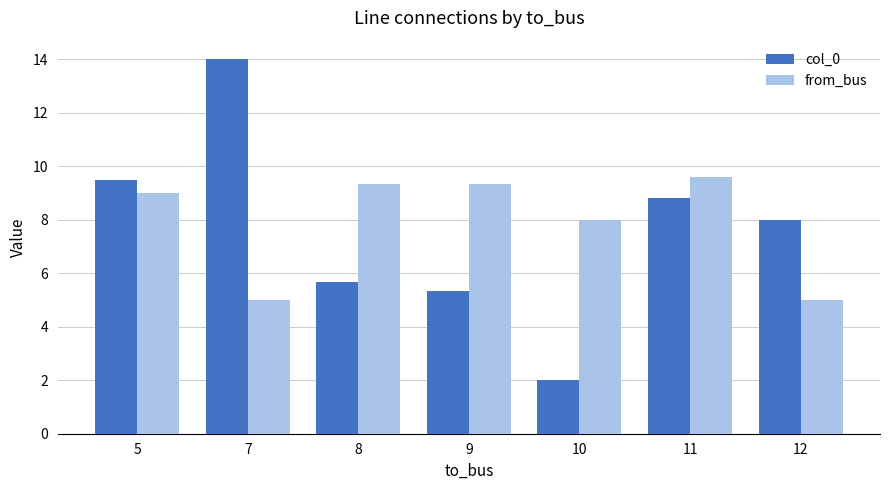

How many groups of bars are there?

7